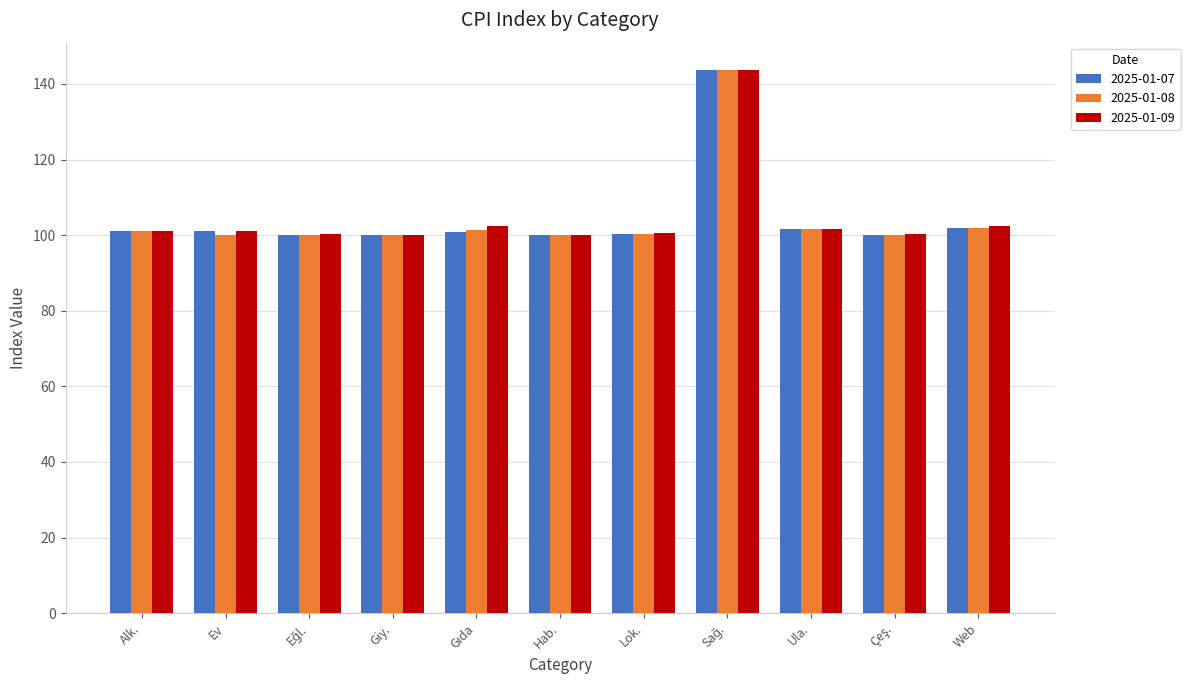

True or false: 2025-01-08 has a value of 100.0 at Ev.

True